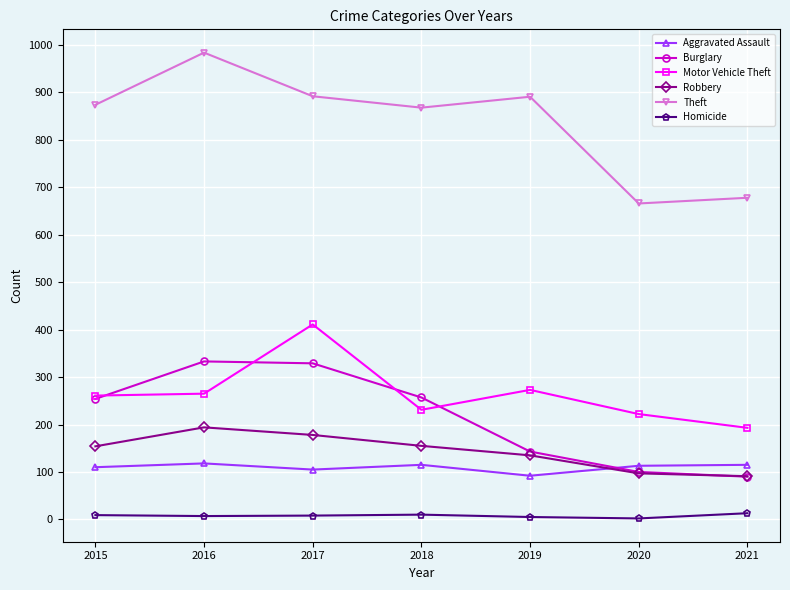

True or false: Robbery and Theft intersect in this chart.

False